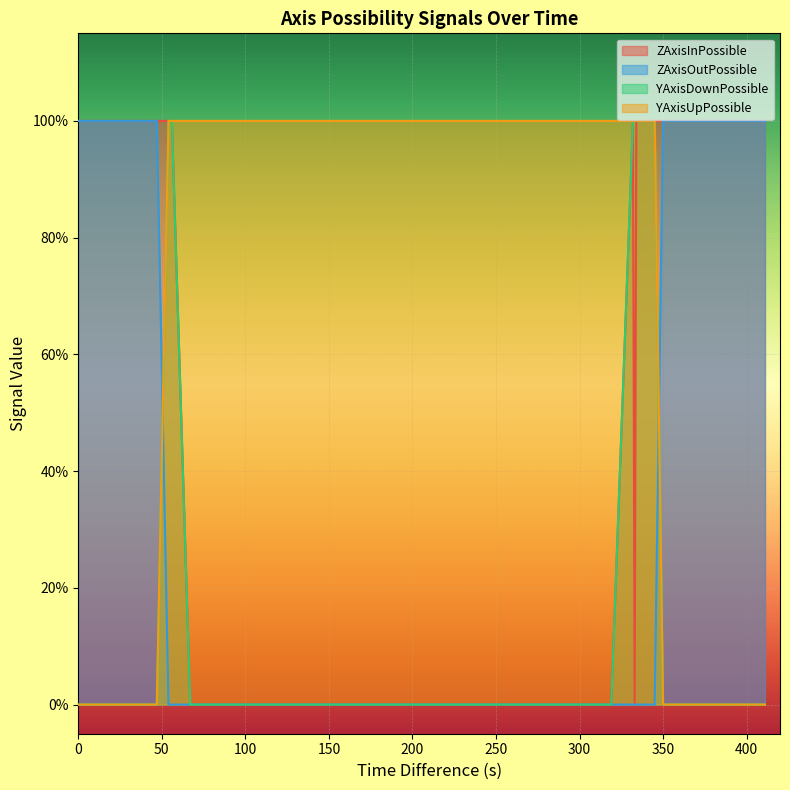

Which series has the largest range (max minus min)?

ZAxisInPossible